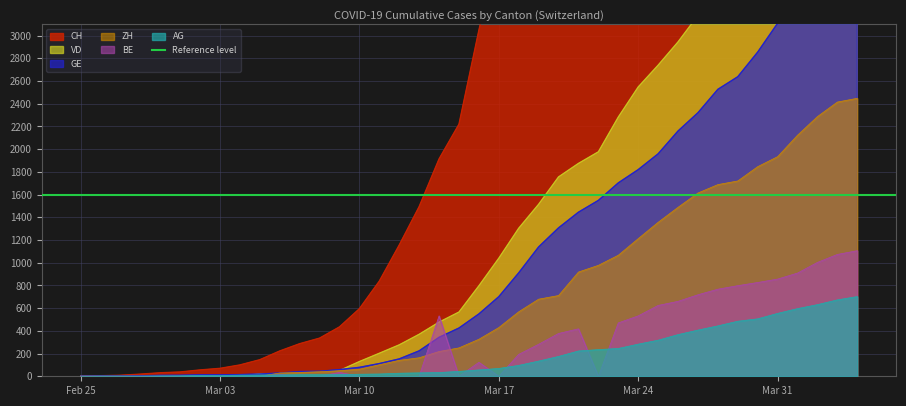

Which has a higher value, 2020-02-27 or 2020-03-02?

2020-03-02